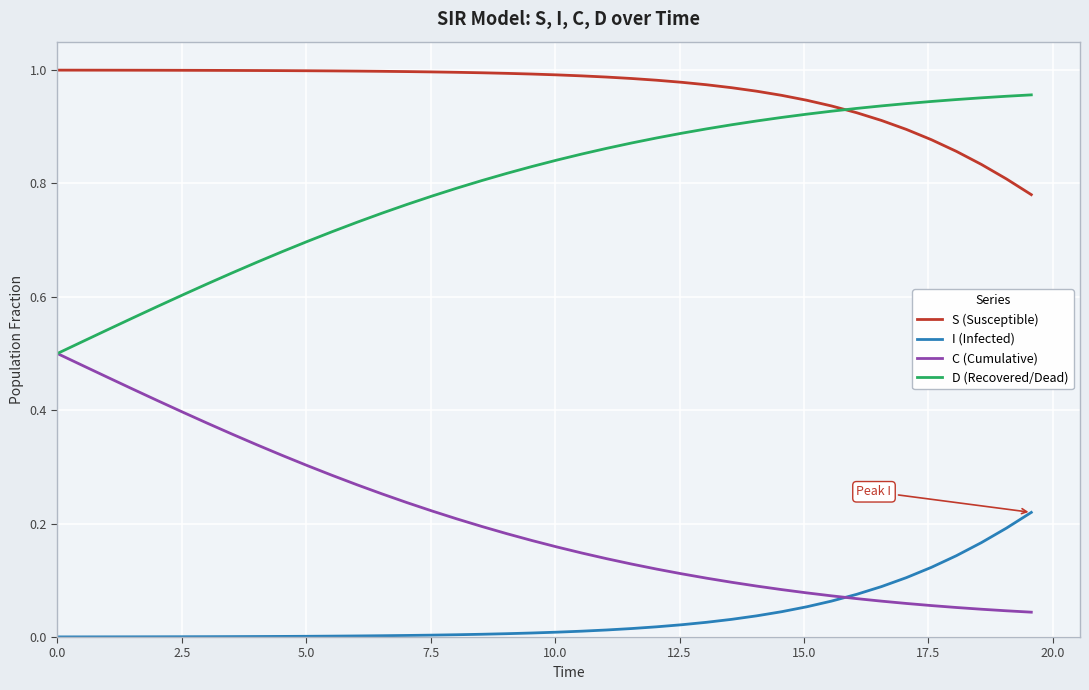

List the series in order of their peak value, lowest first.

I (Infected), C (Cumulative), D (Recovered/Dead), S (Susceptible)